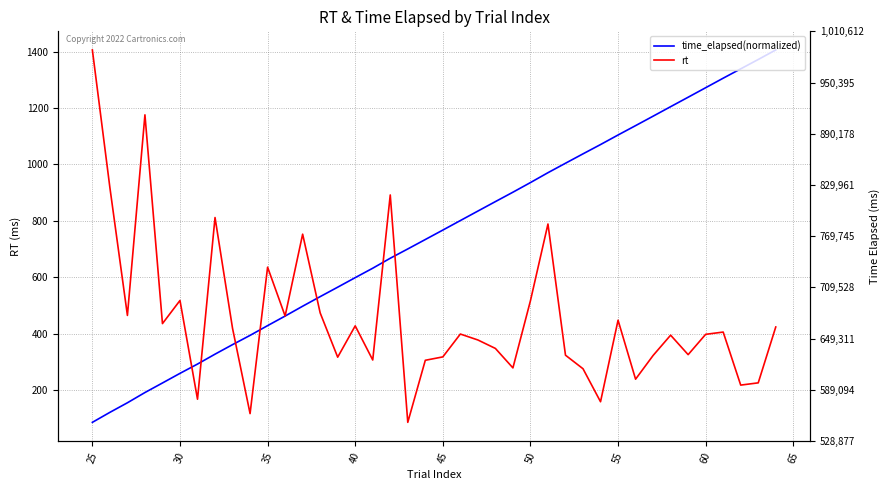

Rank the series by their average value, from highest to lowest.

time_elapsed(normalized), rt